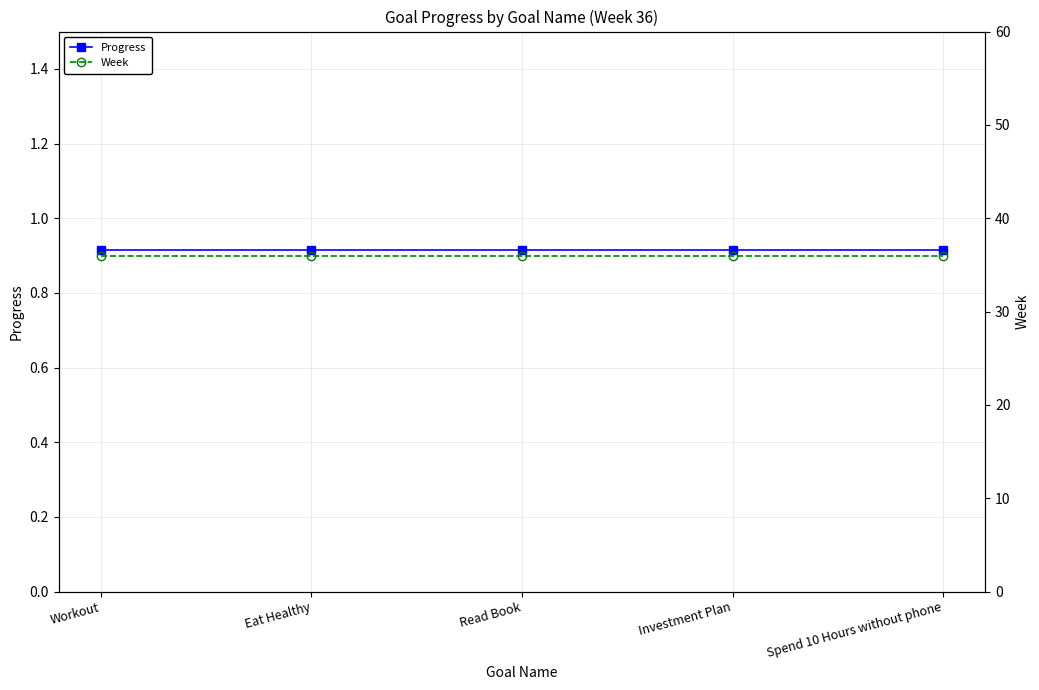

Is it true that Week equals 22.2 at Read Book?

False